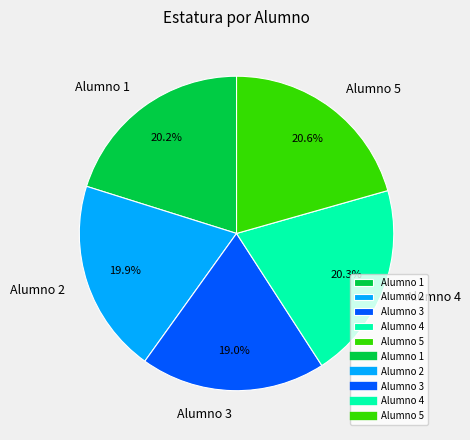

What percentage do Alumno 5 and Alumno 2 together represent?

40.5%